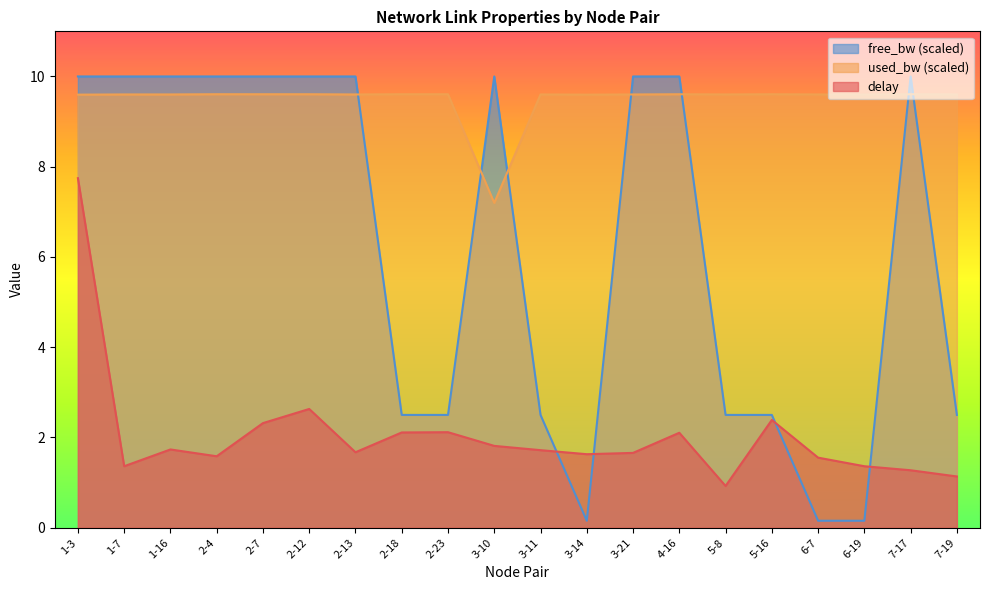

Rank the series at 4-16 from lowest to highest value.

delay, used_bw (scaled), free_bw (scaled)